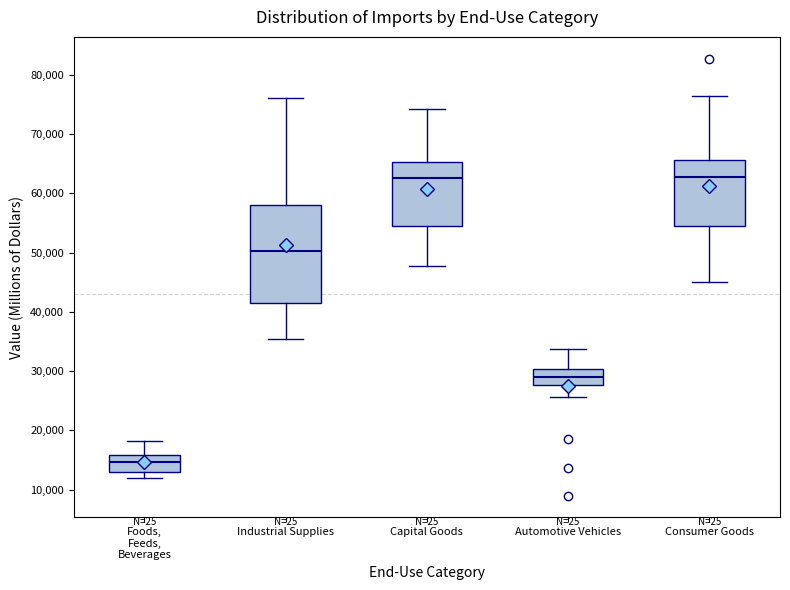

Where does the median line of the box for Capital Goods sit on the y-axis? The values are not printed on the chart, so give them approximately, as read against the axis.

63000